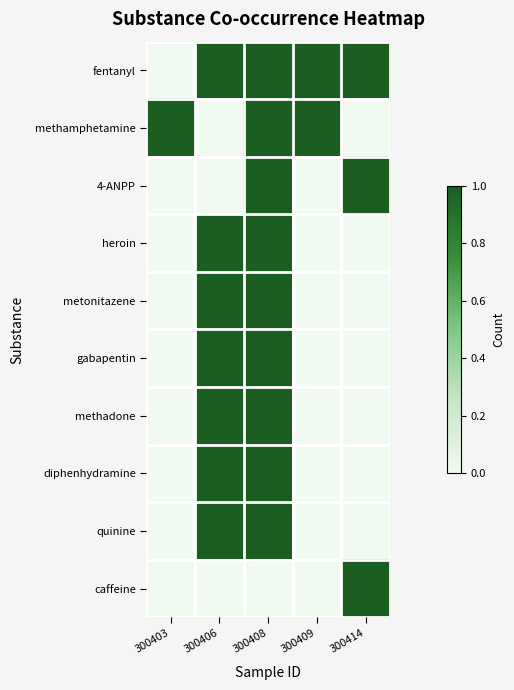

Reading left to right, extract all data points from this chart.

fentanyl: 300403=0	300406=1	300408=1	300409=1	300414=1
methamphetamine: 300403=1	300406=0	300408=1	300409=1	300414=0
4-ANPP: 300403=0	300406=0	300408=1	300409=0	300414=1
heroin: 300403=0	300406=1	300408=1	300409=0	300414=0
metonitazene: 300403=0	300406=1	300408=1	300409=0	300414=0
gabapentin: 300403=0	300406=1	300408=1	300409=0	300414=0
methadone: 300403=0	300406=1	300408=1	300409=0	300414=0
diphenhydramine: 300403=0	300406=1	300408=1	300409=0	300414=0
quinine: 300403=0	300406=1	300408=1	300409=0	300414=0
caffeine: 300403=0	300406=0	300408=0	300409=0	300414=1